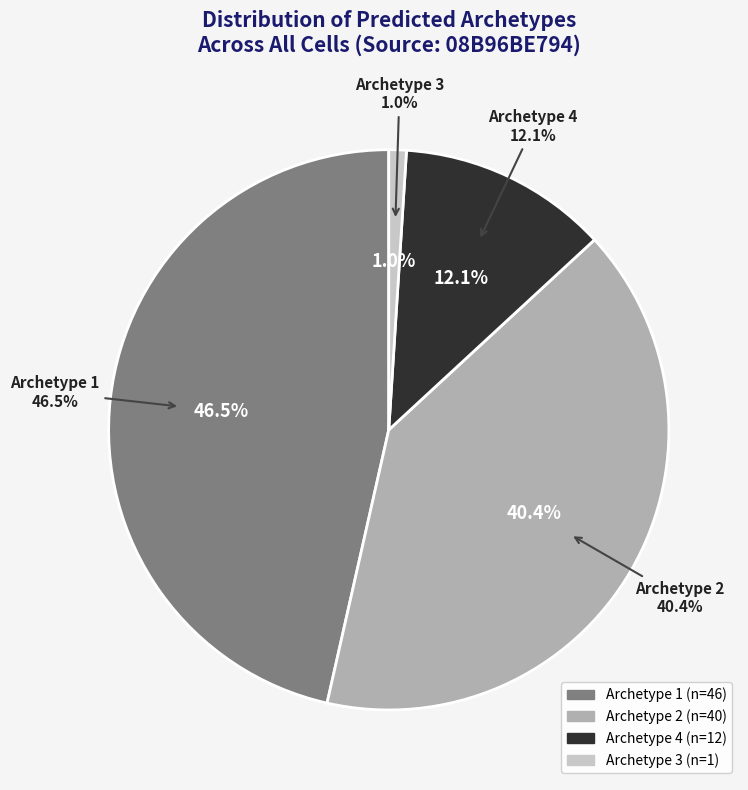

How many segments does this pie chart have?

4